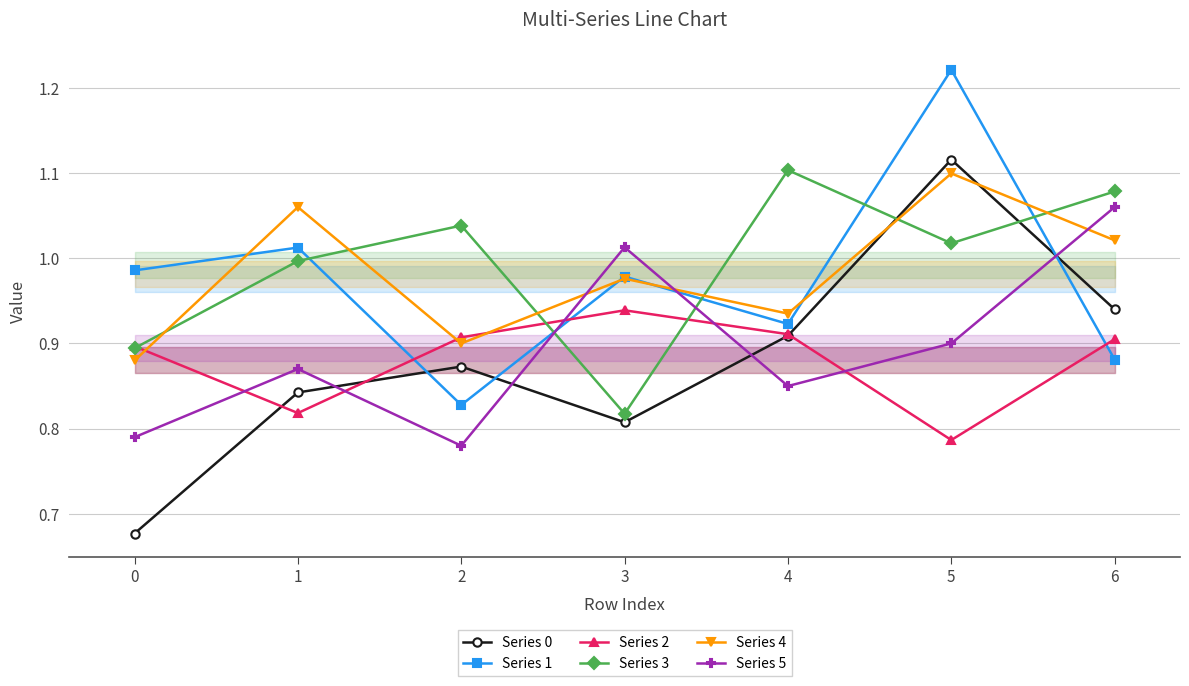

Which has a higher value, 6 or 5?

5